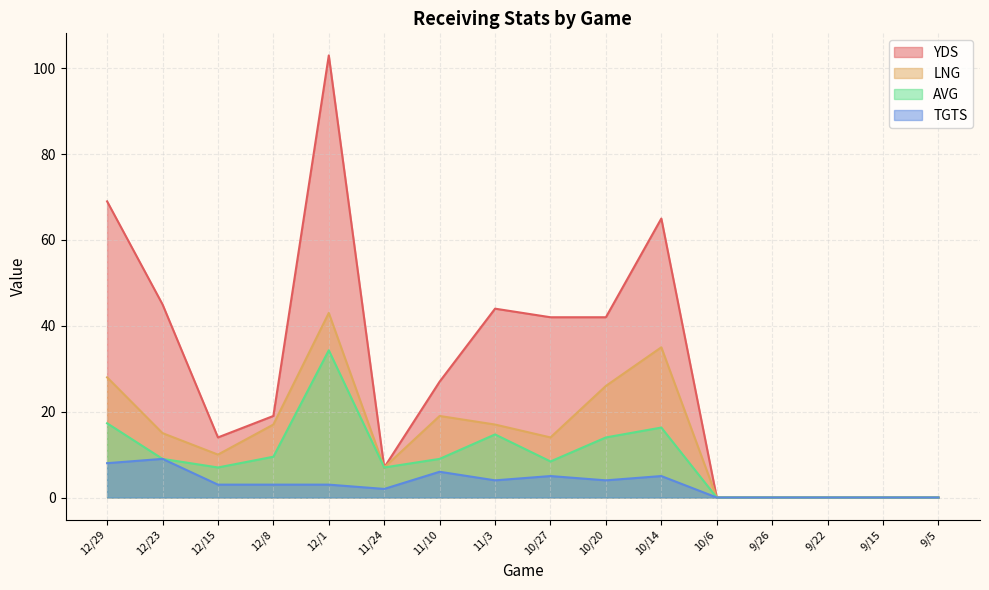

What is the maximum value shown in the chart?

103.0